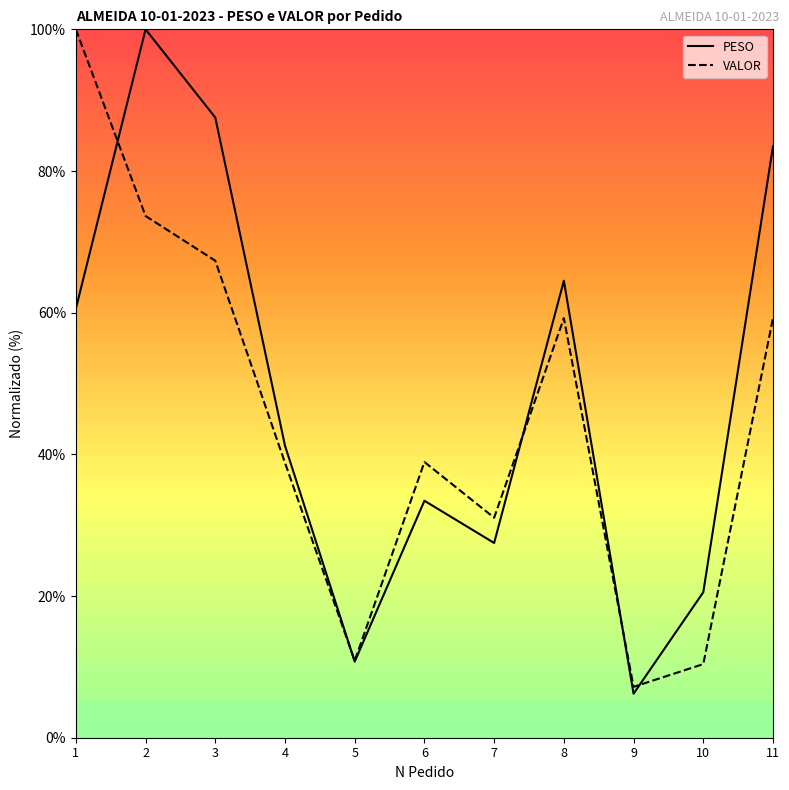

What are all the series names shown in the legend?

PESO, VALOR